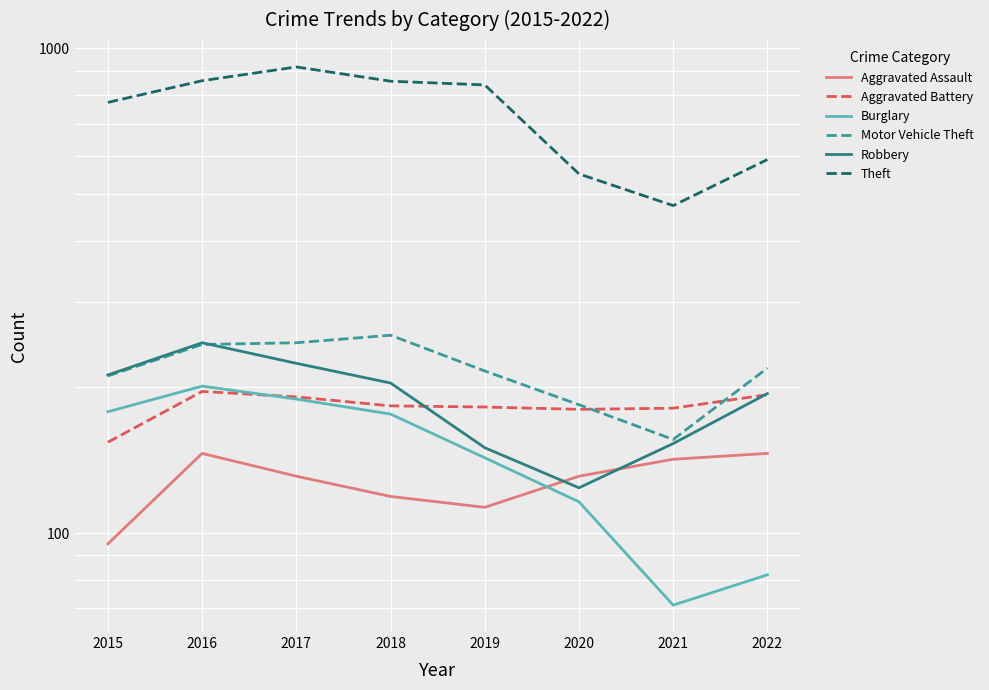

What is the difference between the Aggravated Battery values at 2018 and 2020?

3